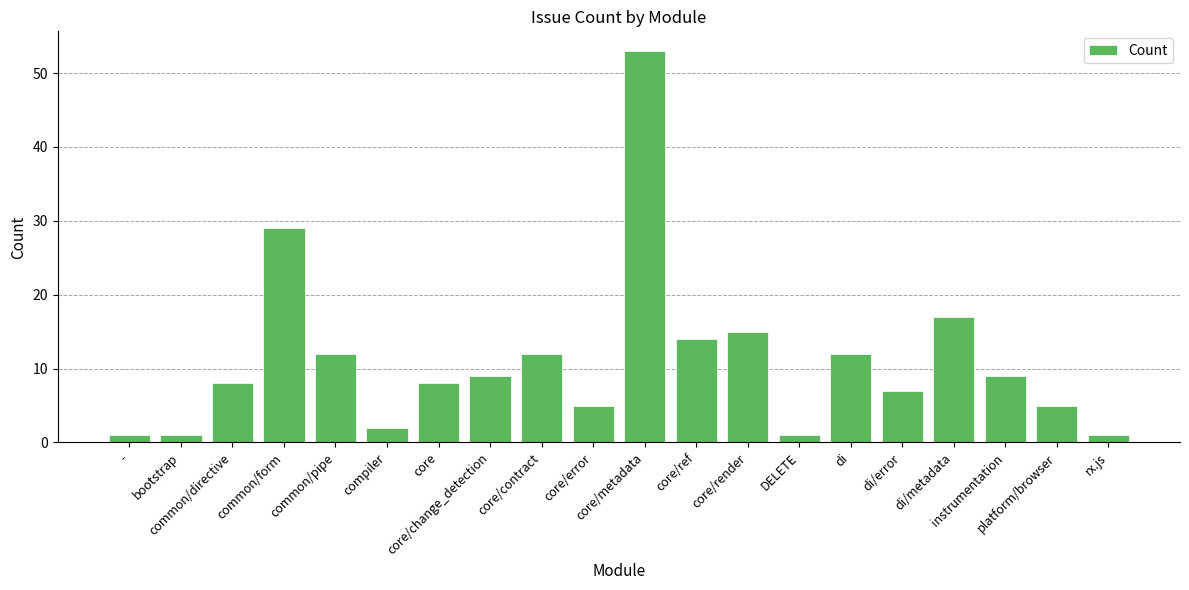

Reading left to right, list all the values displayed in this chart.

-=1	bootstrap=1	common/directive=8	common/form=29	common/pipe=12	compiler=2	core=8	core/change_detection=9	core/contract=12	core/error=5	core/metadata=53	core/ref=14	core/render=15	DELETE=1	di=12	di/error=7	di/metadata=17	instrumentation=9	platform/browser=5	rx.js=1